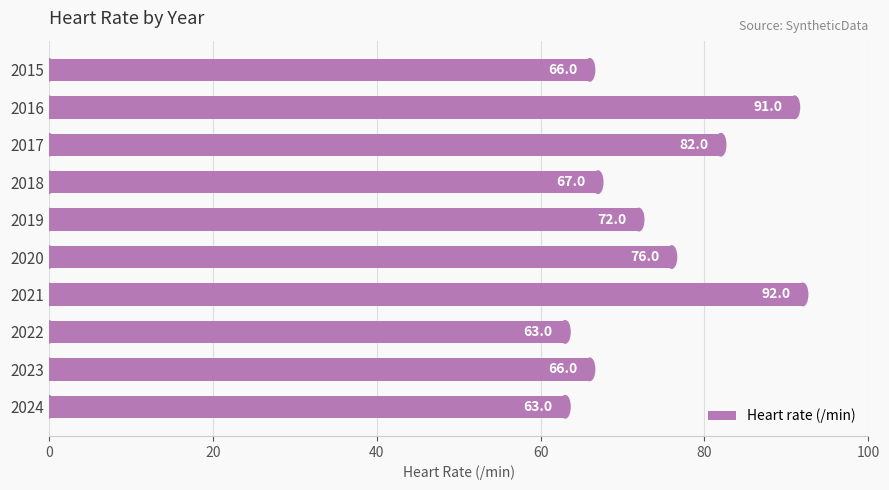

Which category has the highest value across all series?

2021